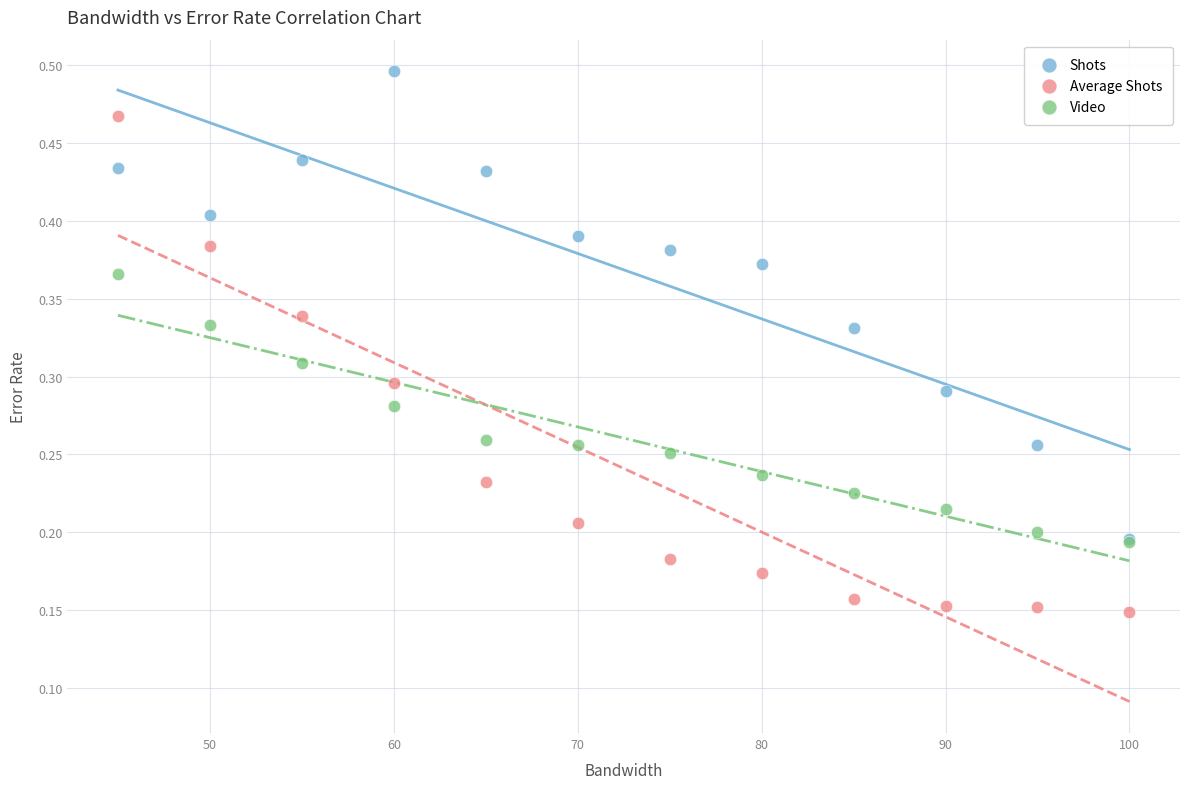

Which series reaches the maximum Y coordinate?

Shots